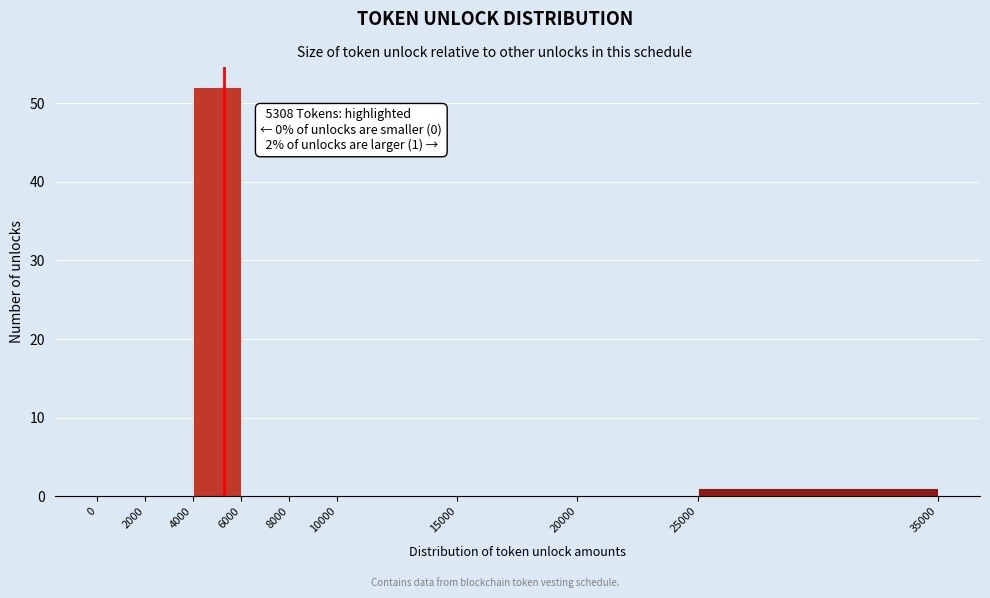

Which range on the x-axis has the tallest bar?

4000 to 6000